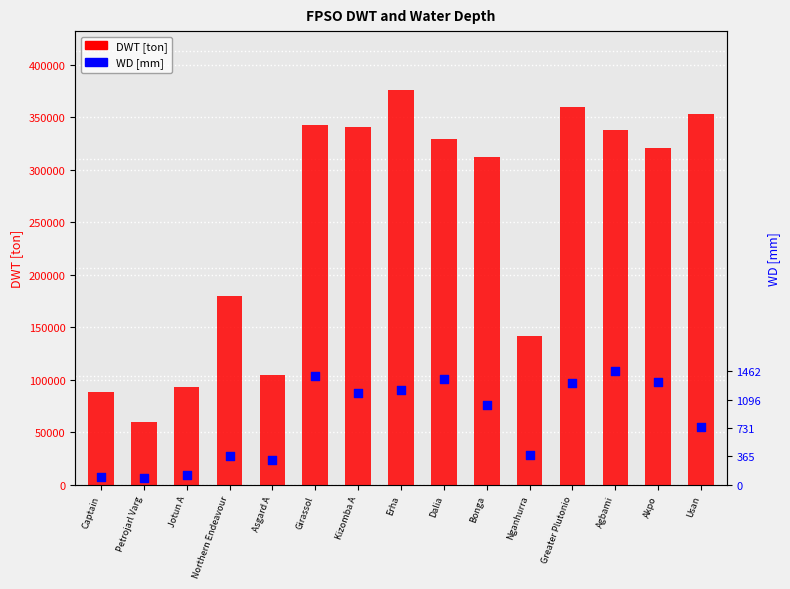

Which series has the largest total across all categories?

DWT [ton]